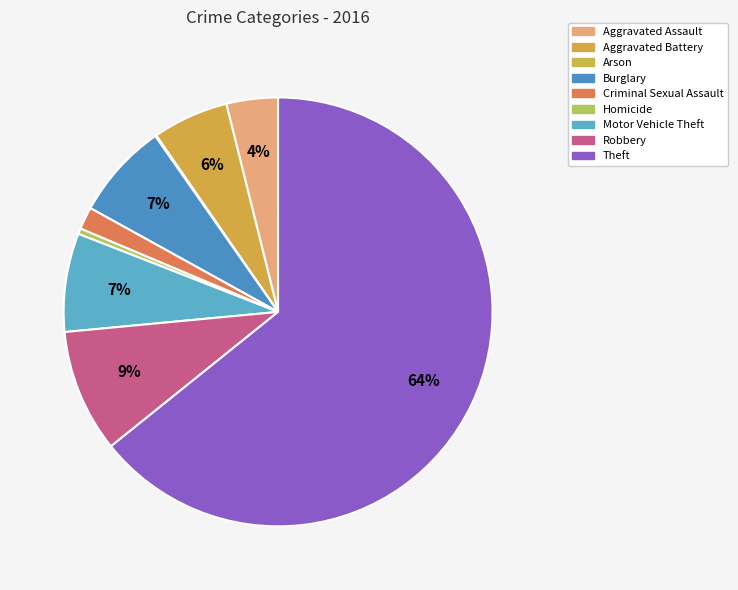

How many slices are in this pie chart?

9